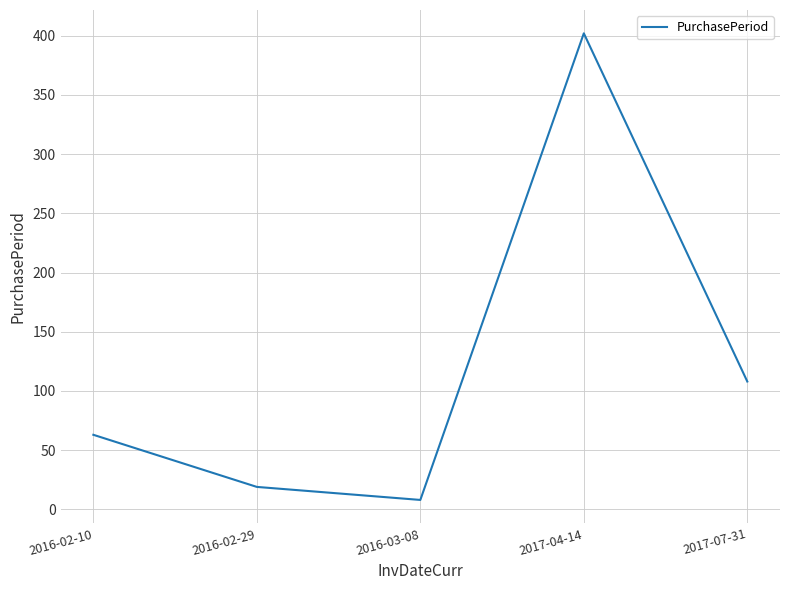

What is the minimum value shown in the chart?

8